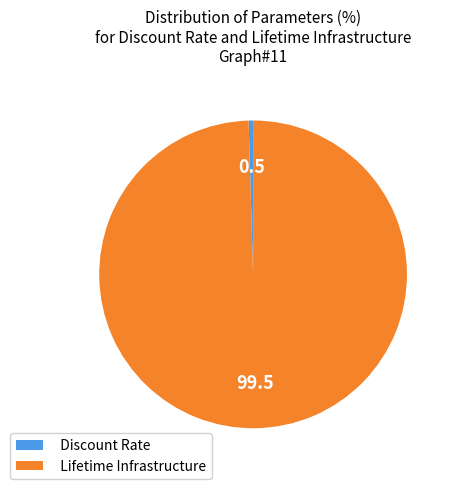

How many segments does this pie chart have?

2